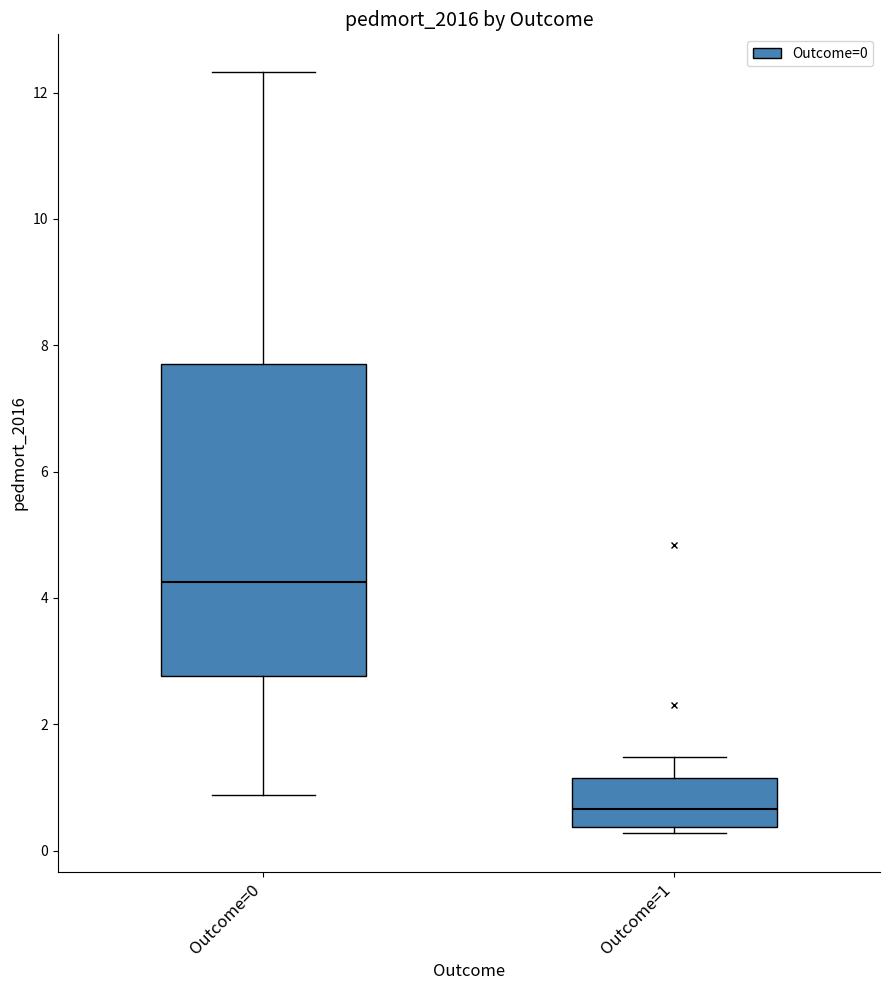

Reading left to right, transcribe this box plot: for each box, give where its median line is, the range the box spans, and where its two whiskers end, as read against the y-axis. The values are not printed on the chart, so give them approximately, as read against the axis.

Outcome=0: median 4.2, box 2.8 to 7.6, whiskers 0.8 to 12.4
Outcome=1: median 0.6, box 0.4 to 1.2, whiskers 0.2 to 1.4